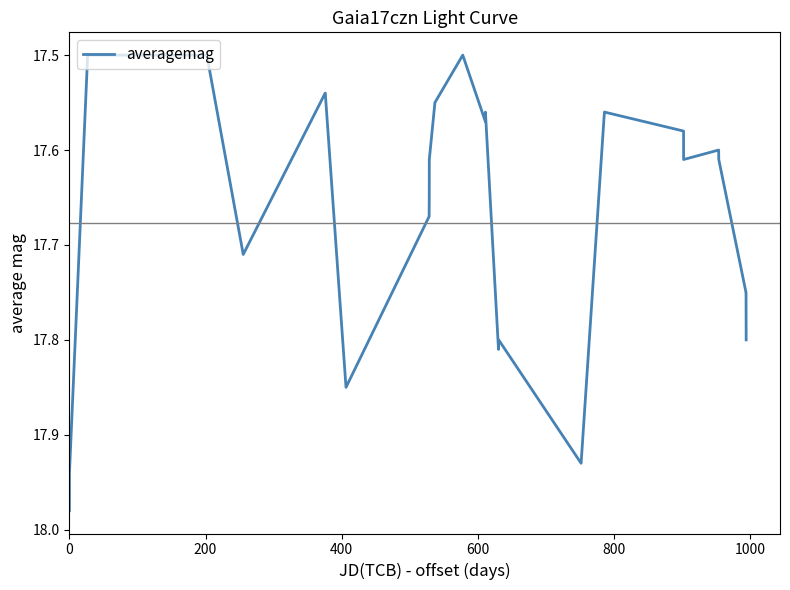

What is the difference between the maximum and minimum values?

0.5